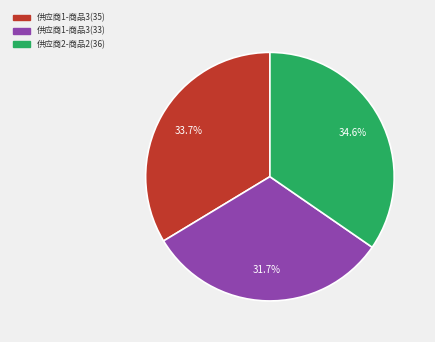

Is there any slice that represents more than half of the pie?

No